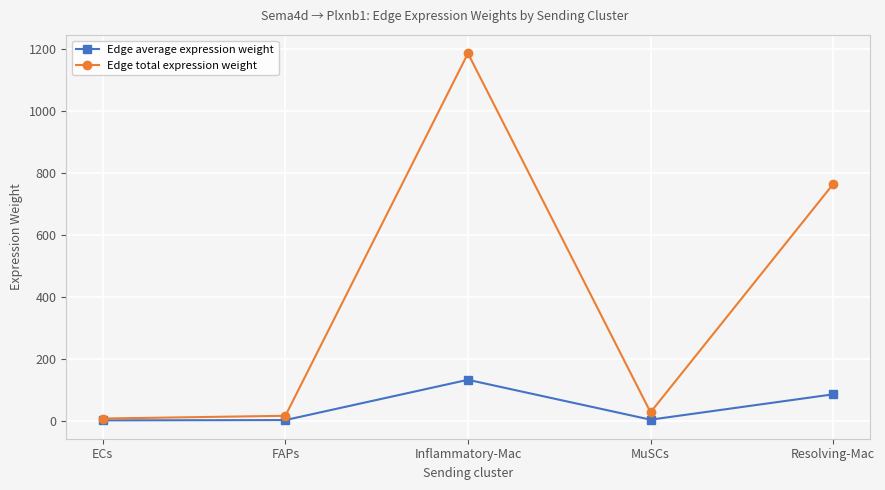

What are all the series names shown in the legend?

Edge average expression weight, Edge total expression weight